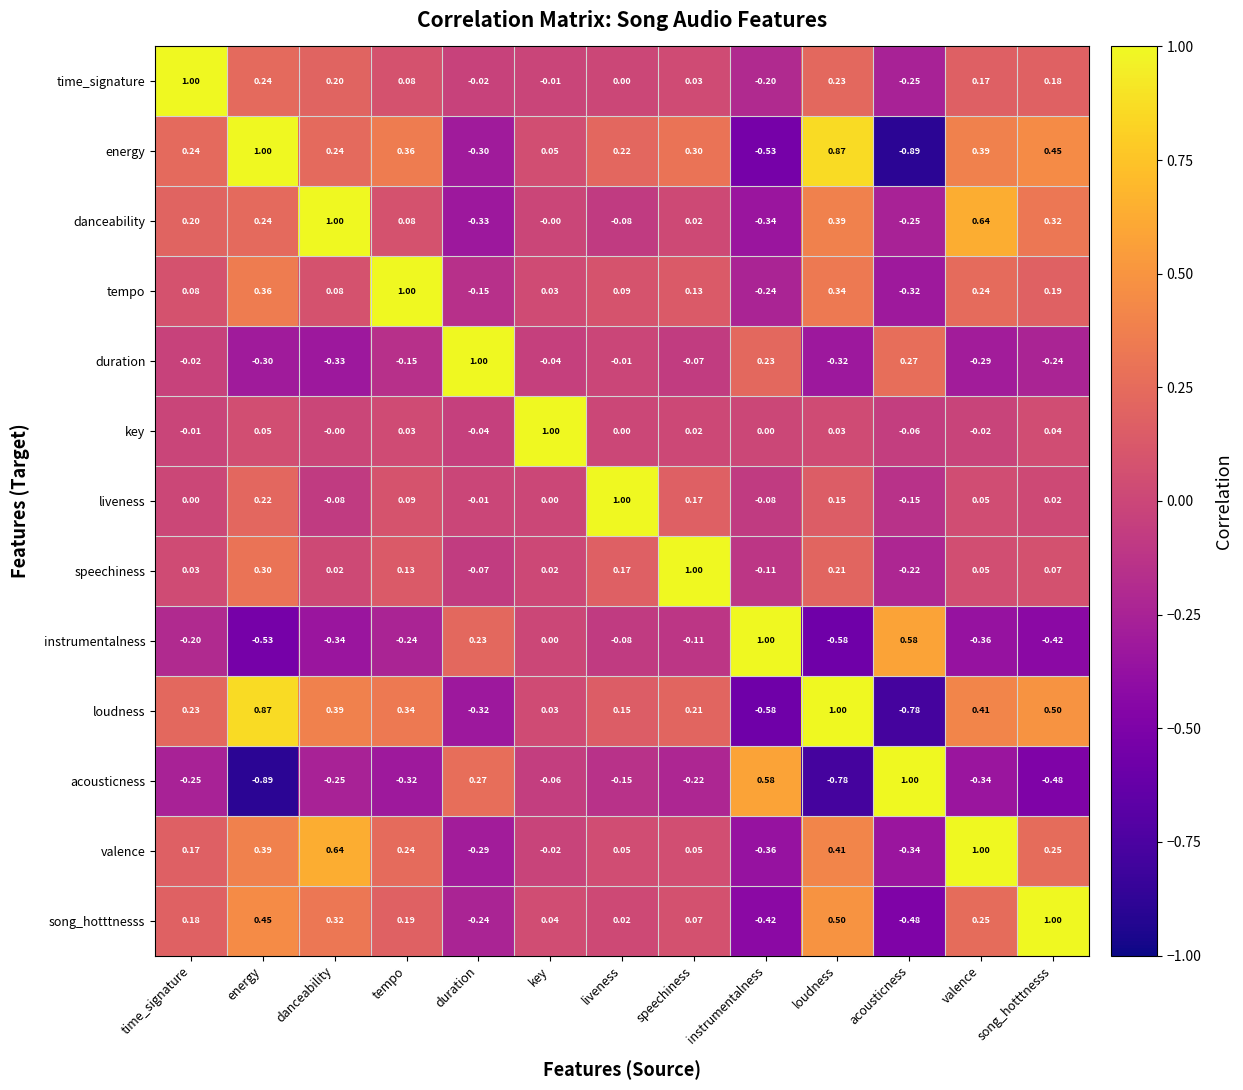

Which series has the largest total across all categories?

loudness